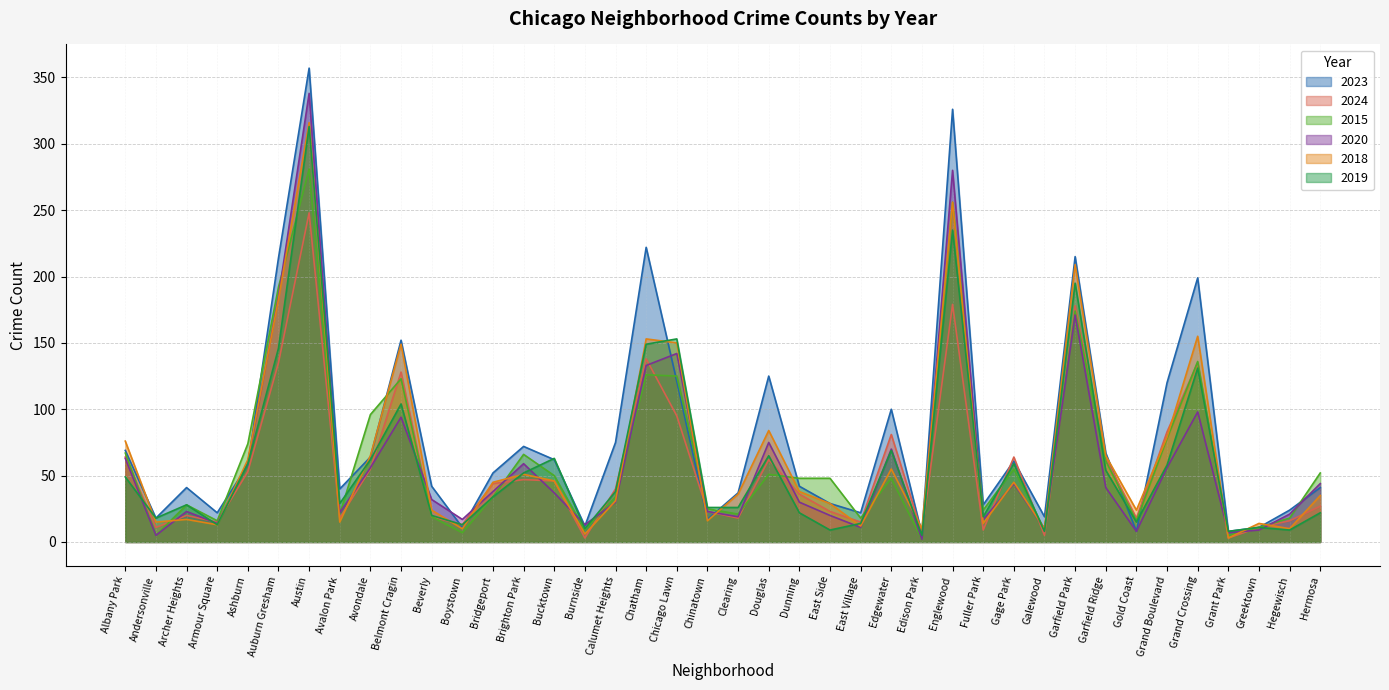

What is the value of the 2019 point at the 2nd from the left?

18